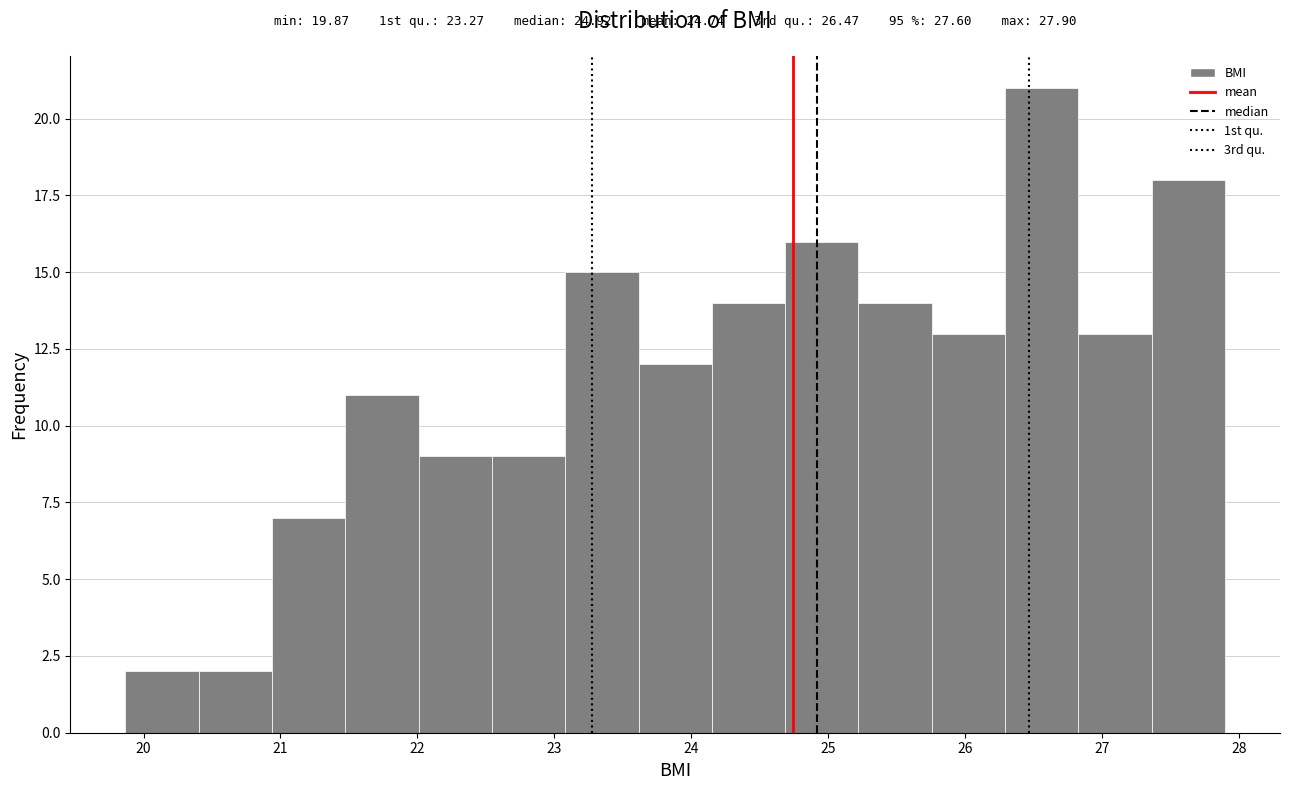

Which range on the x-axis has the tallest bar?

26.3 to 26.8